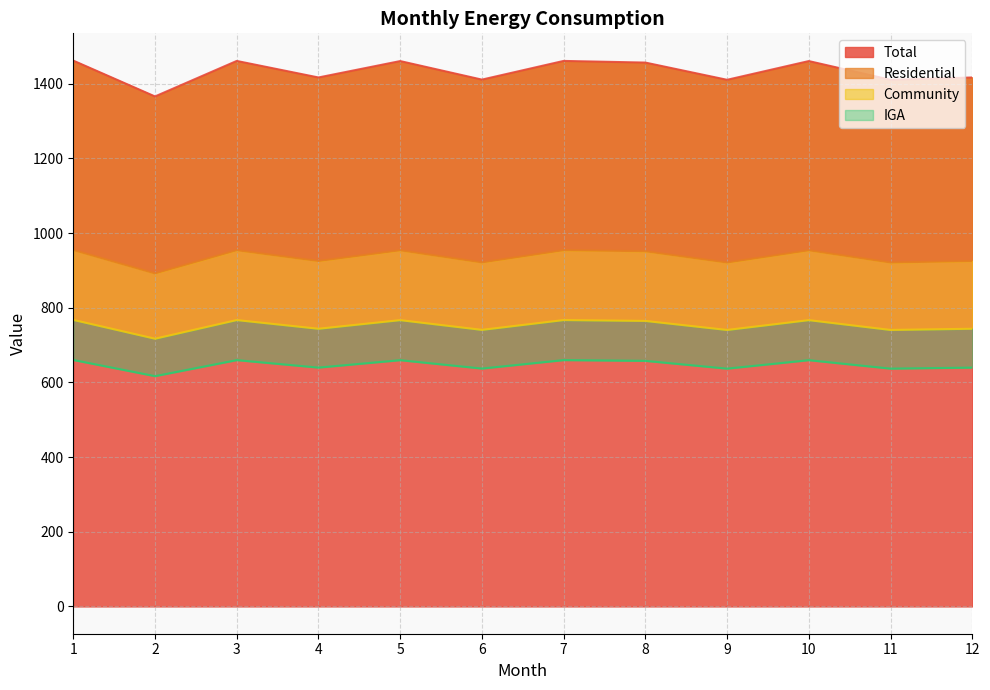

What is the lowest value of the Residential series?

717.1